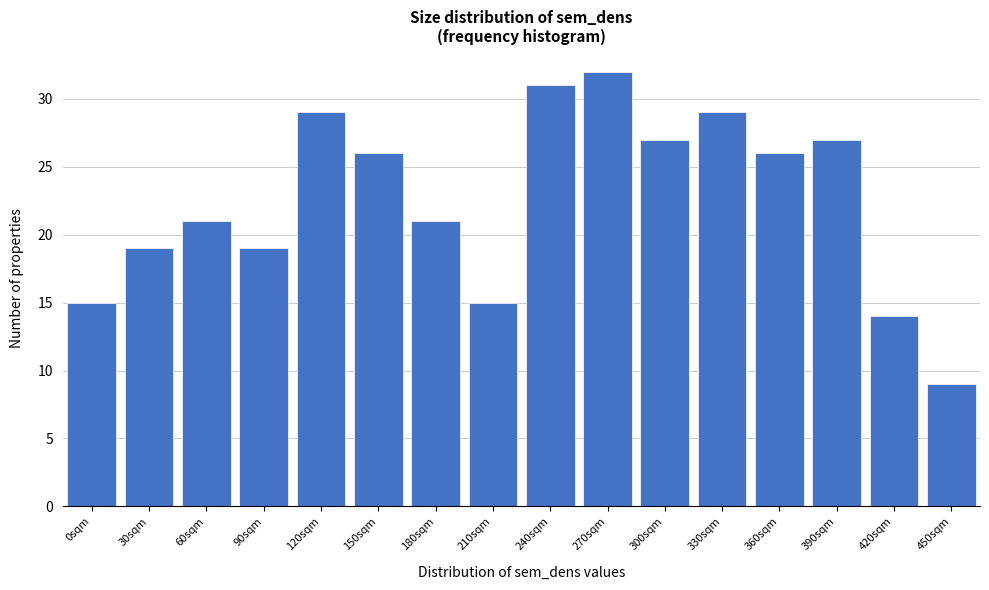

Reading left to right, list all the values displayed in this chart.

0sqm=15	30sqm=19	60sqm=21	90sqm=19	120sqm=29	150sqm=26	180sqm=21	210sqm=15	240sqm=31	270sqm=32	300sqm=27	330sqm=29	360sqm=26	390sqm=27	420sqm=14	450sqm=9